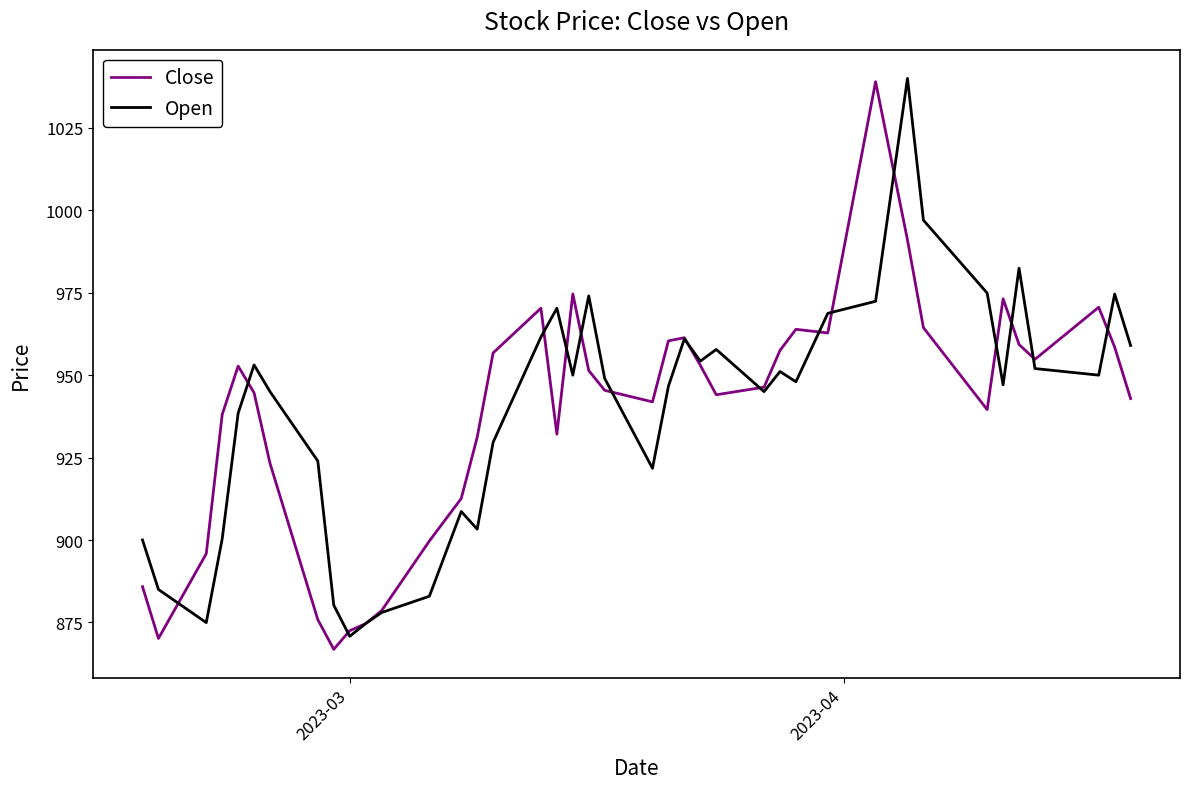

What is the lowest value of the Close series?

866.9